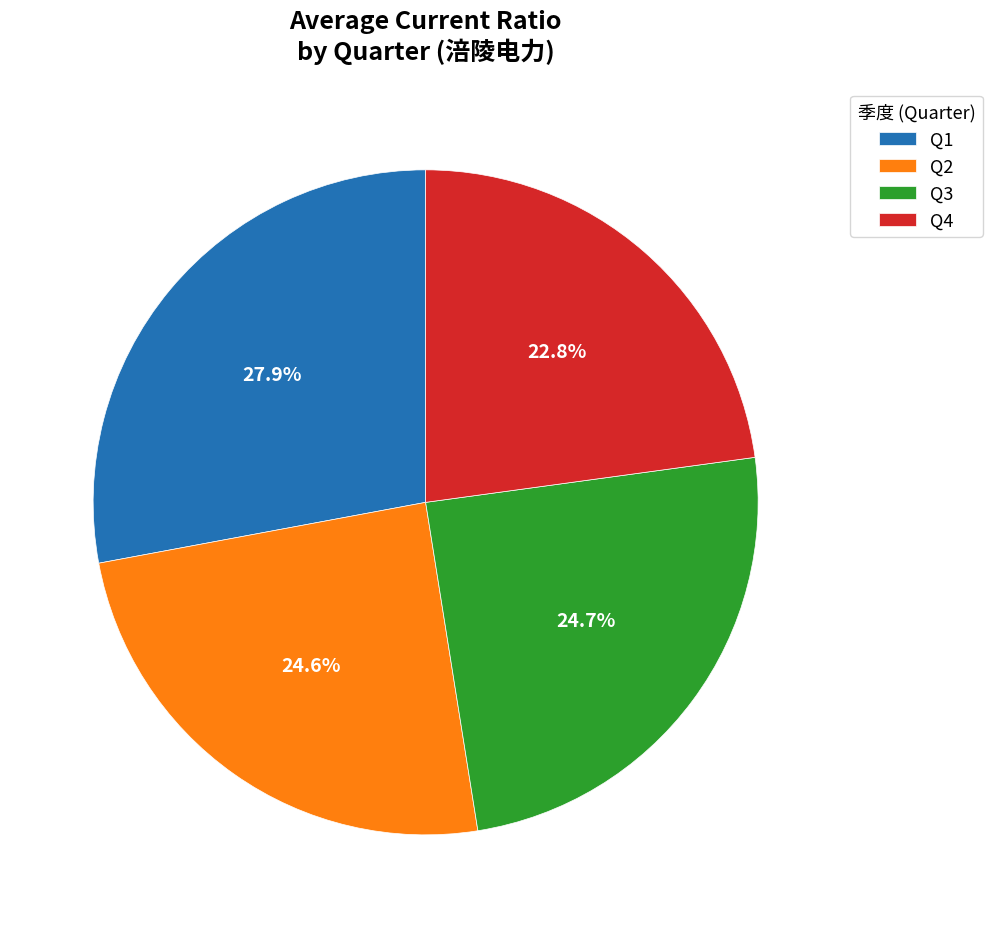

Which category has the biggest portion of the pie?

Q1